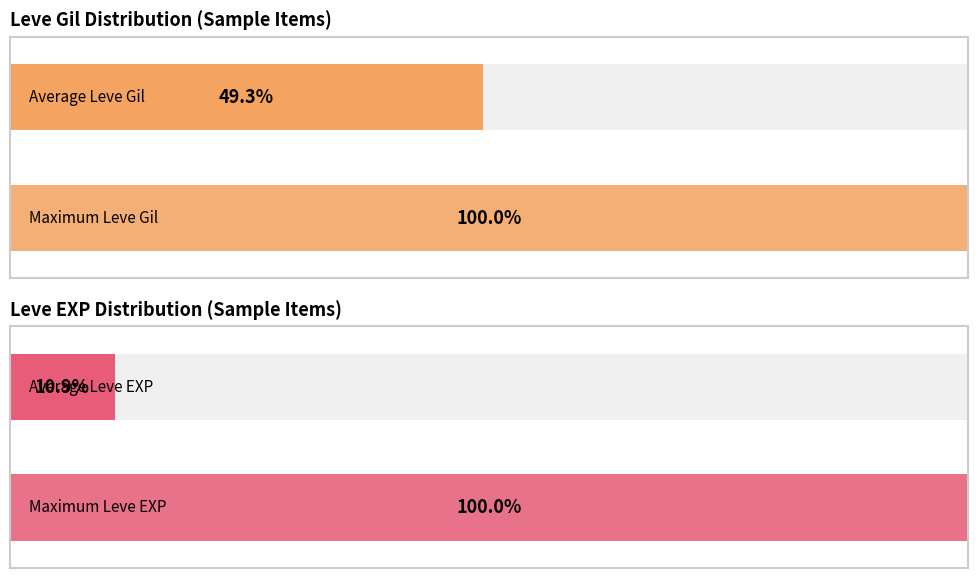

How many bars are there in each group?

2